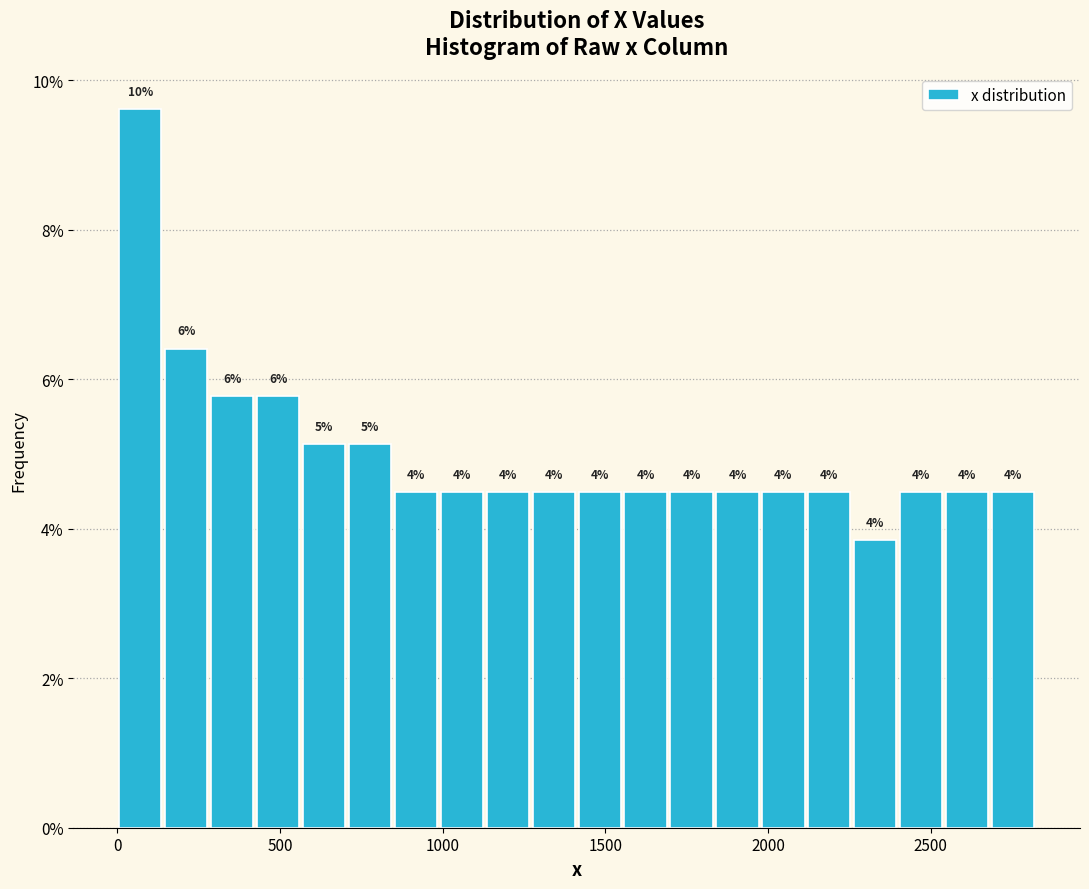

Around what value on the x-axis is the tallest bar? Give the approximate position of its centre, as read against the axis.

50